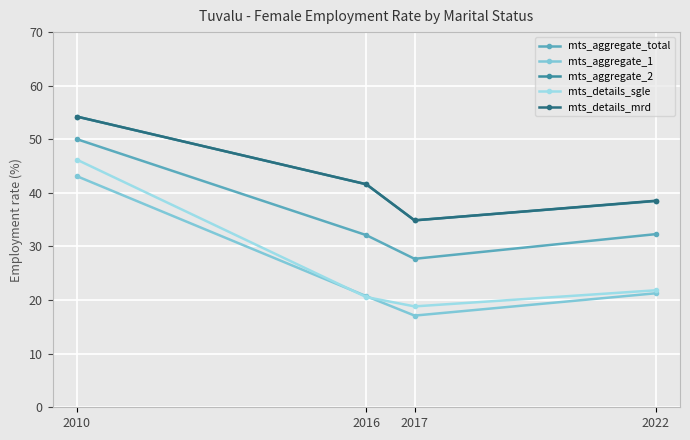

Reading left to right, what are all the values shown in this chart?

mts_aggregate_total: 50.0	32.1	27.7	32.3
mts_aggregate_1: 43.1	20.7	17.1	21.3
mts_aggregate_2: 54.2	41.6	34.9	38.5
mts_details_sgle: 46.2	20.6	18.8	21.8
mts_details_mrd: 54.2	41.6	34.9	38.5